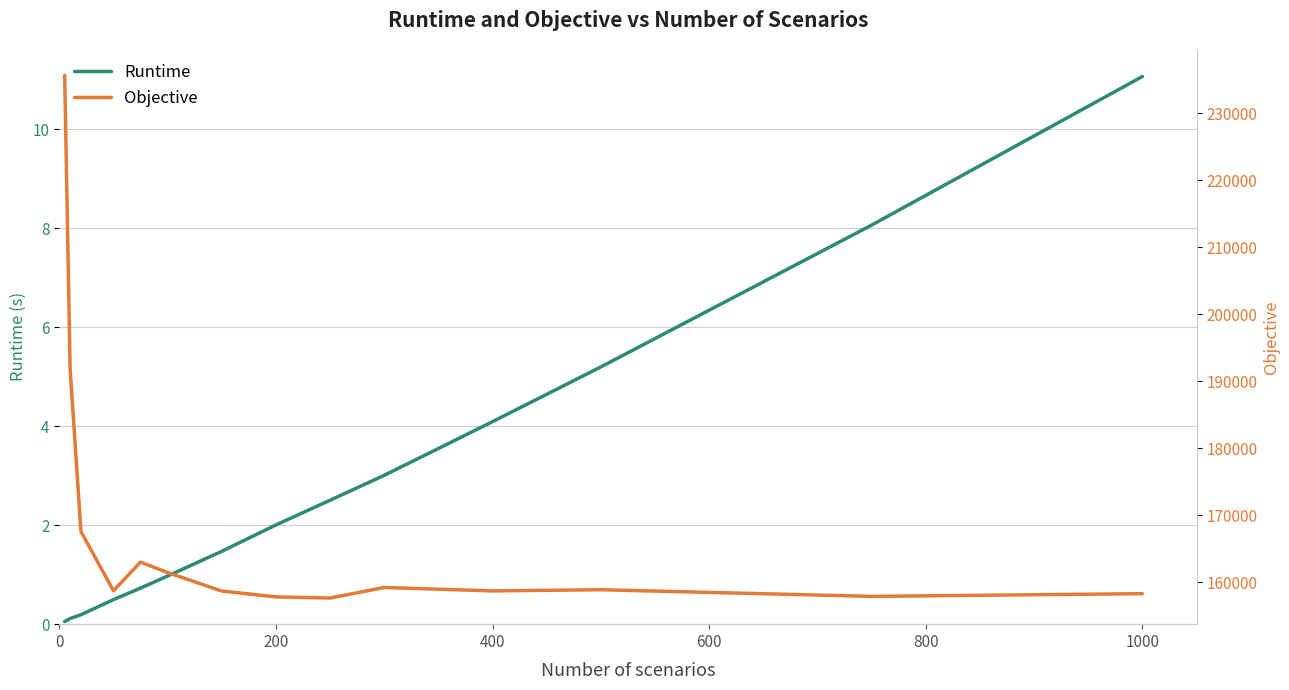

The value of Runtime at 200 is 0.8. True or false?

False